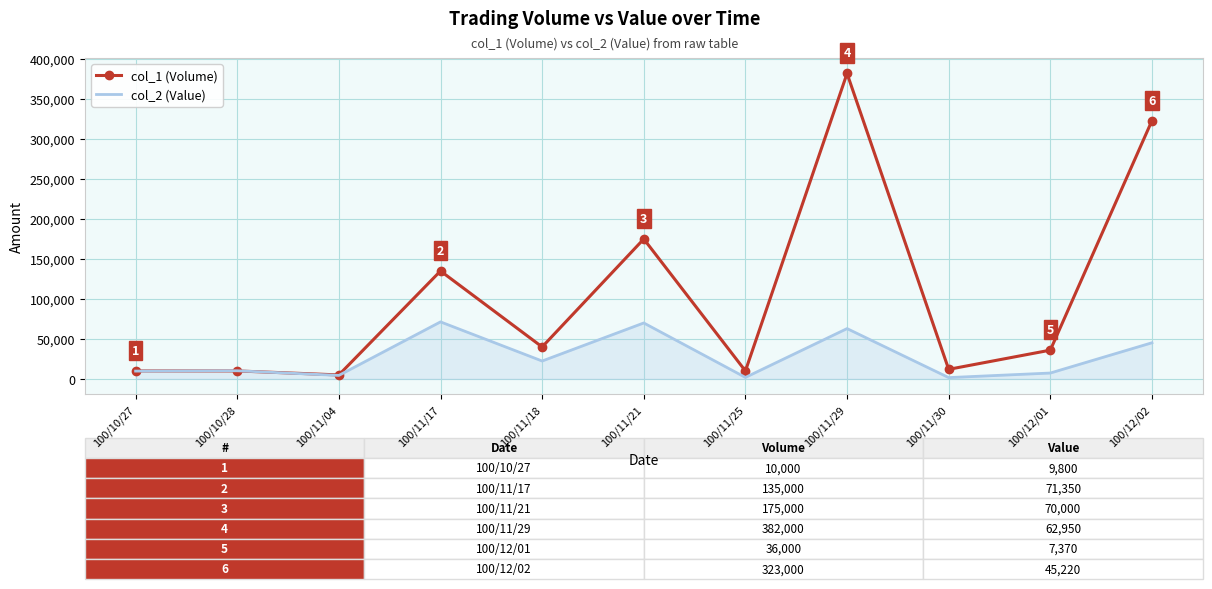

What is the sum of all col_2 (Value) values?

307250